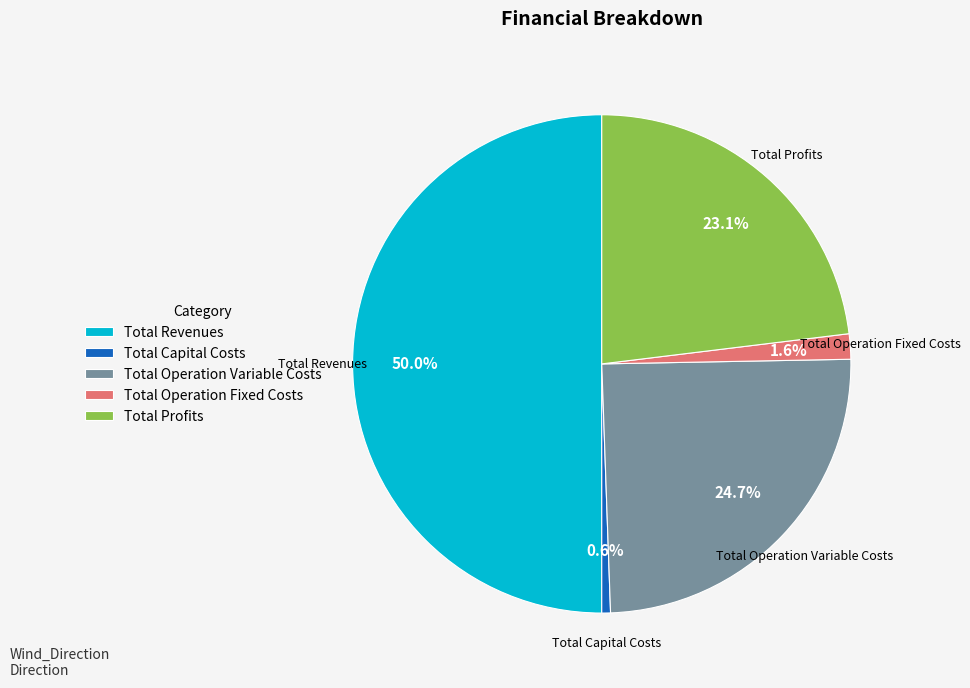

What portion of the pie excludes Total Operation Variable Costs?

75.3%